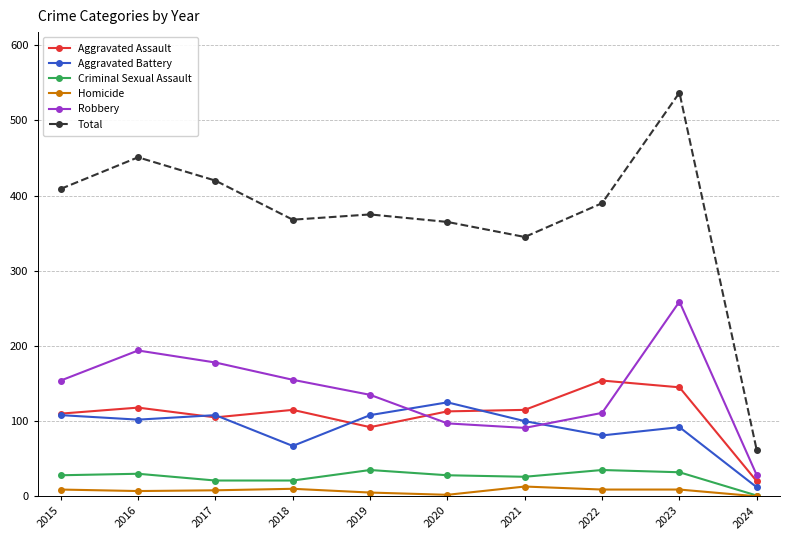

Is it true that Aggravated Battery equals 108 at 2019?

True